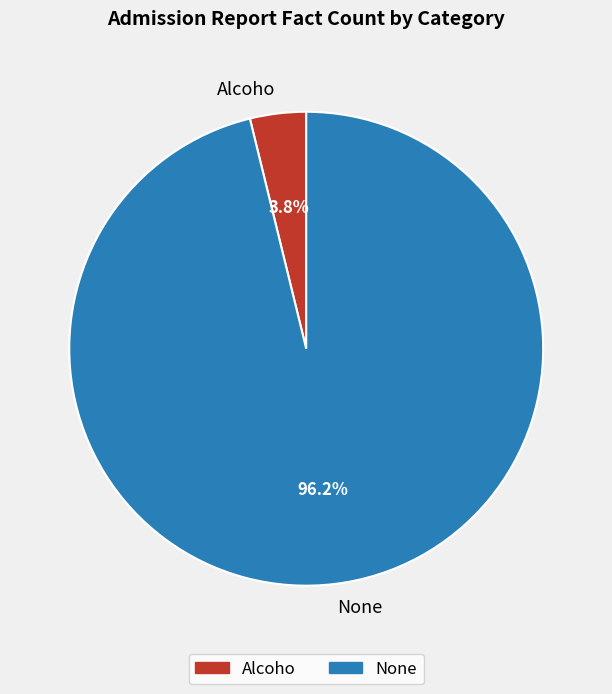

To the nearest percent, what percentage of the pie is Alcoho?

4%